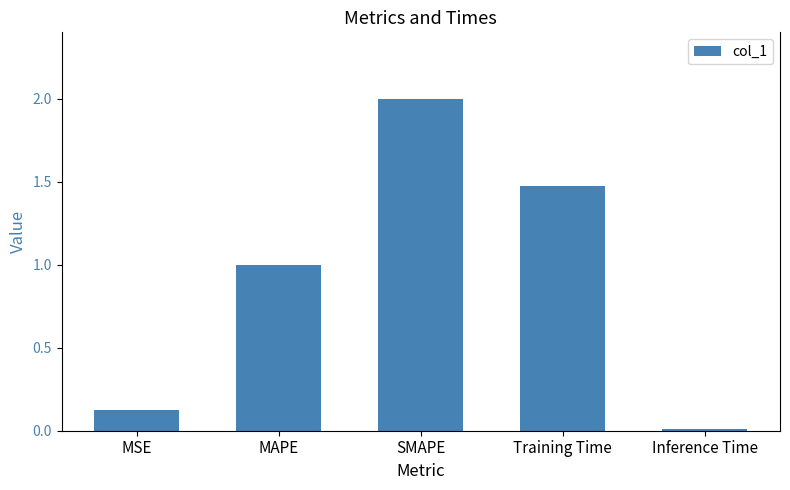

What is the difference between the maximum and minimum values?

2.0